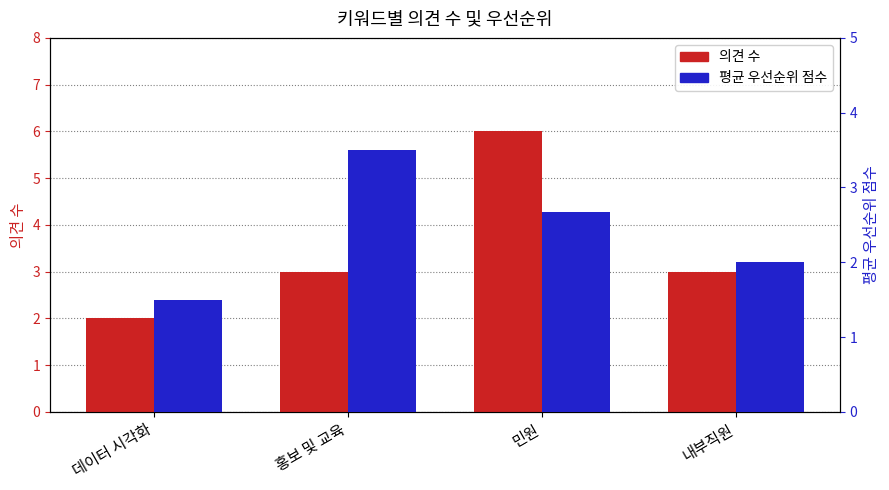

What is the maximum value for 의견 수?

6.0